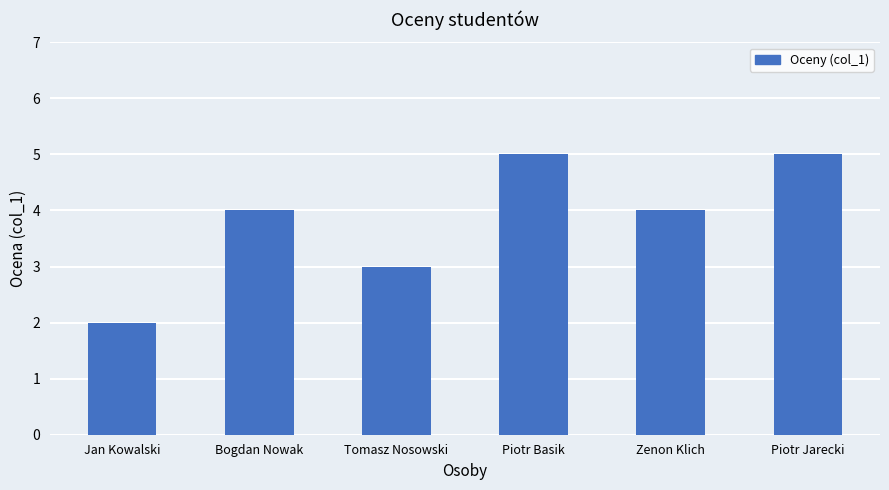

Which has a higher value, Piotr Basik or Bogdan Nowak?

Piotr Basik